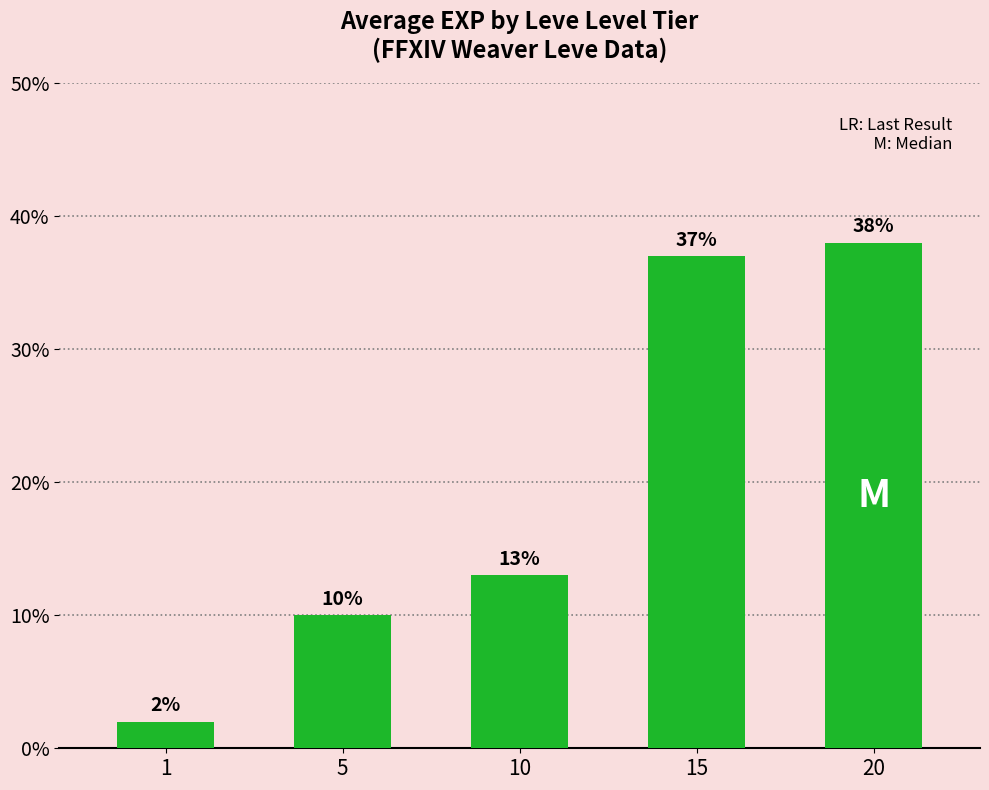

How many categories are shown in the chart?

5